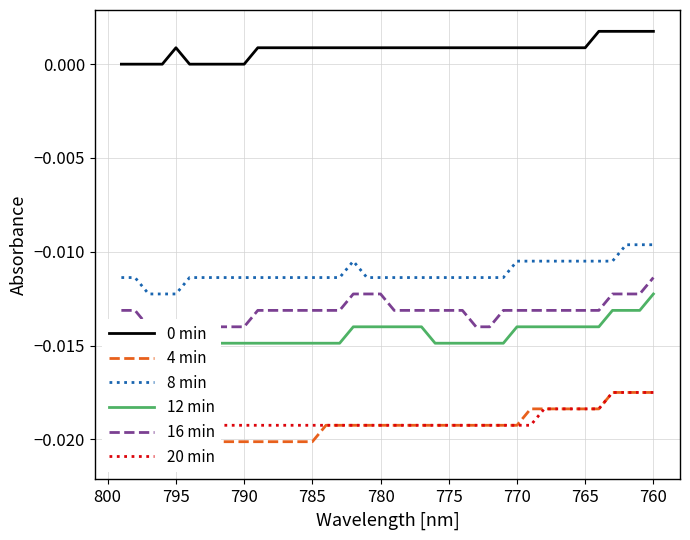

What are all the series names shown in the legend?

0 min, 4 min, 8 min, 12 min, 16 min, 20 min